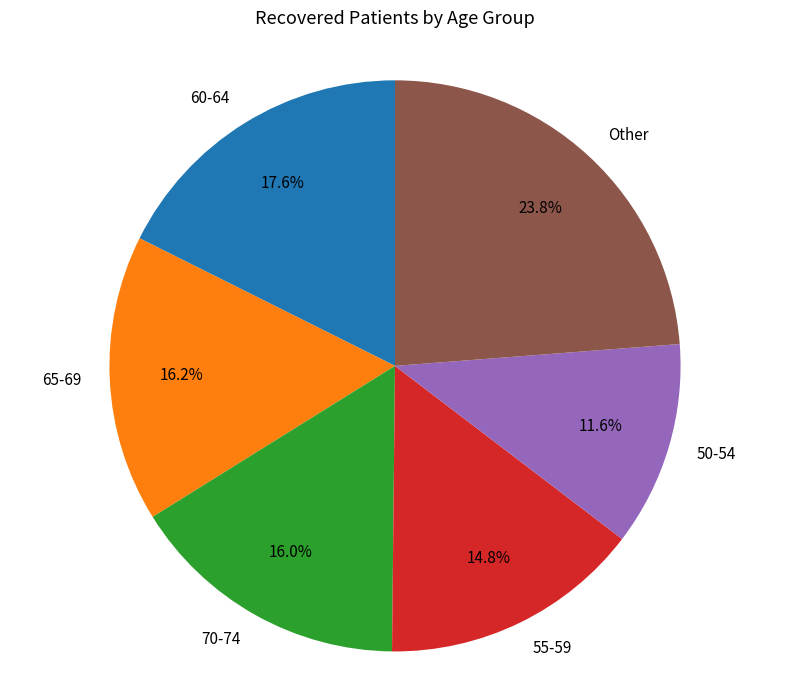

Which has a higher value, 60-64 or 50-54?

60-64